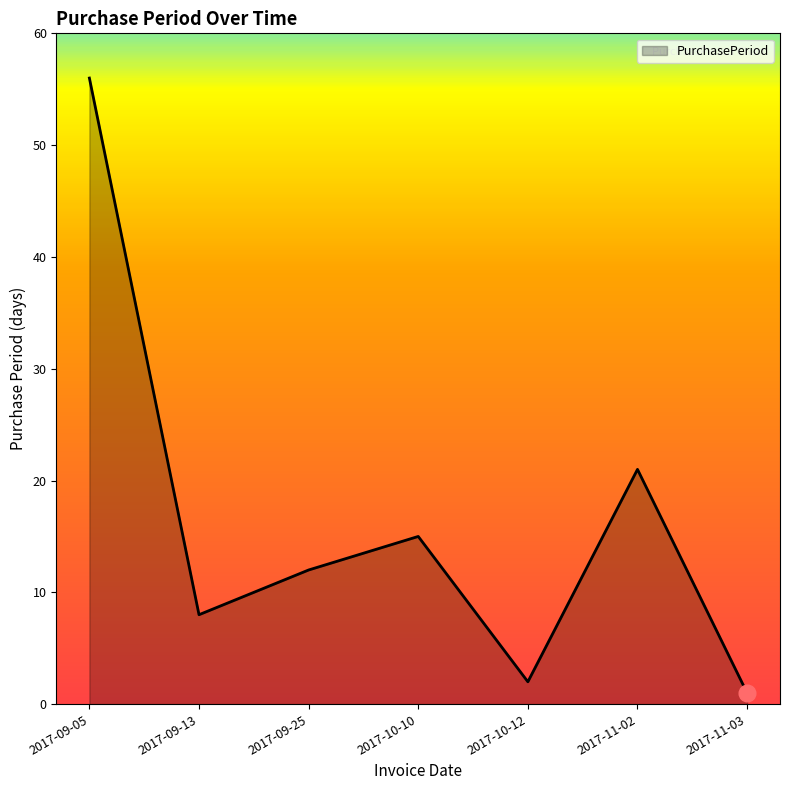

The value at 2017-09-25 is 18. True or false?

False